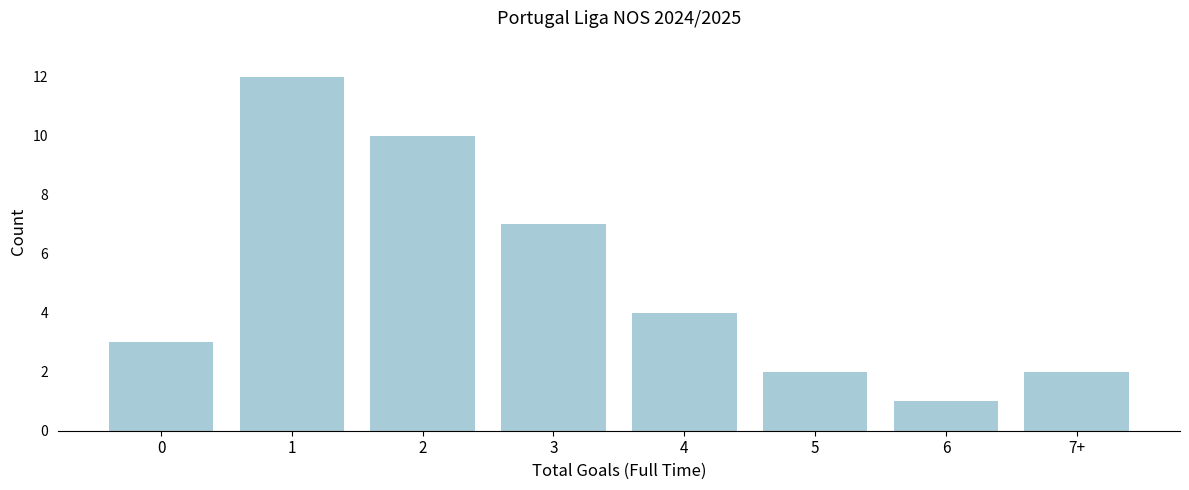

Reading right to left, extract all data points from this chart.

7+=2	6=1	5=2	4=4	3=7	2=10	1=12	0=3